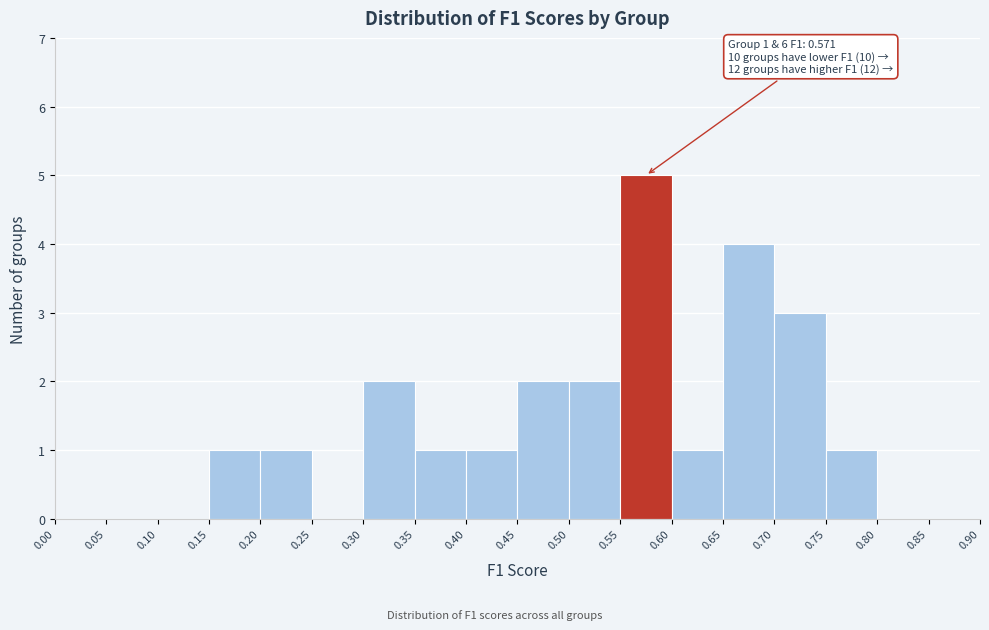

Which range on the x-axis has the tallest bar?

0.55 to 0.60